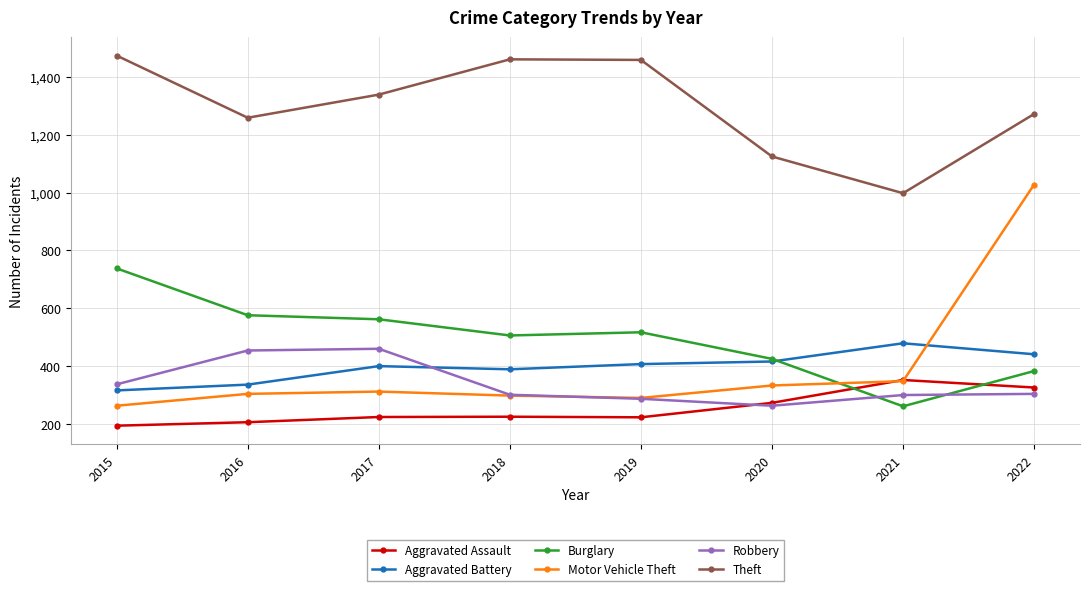

How many times do Motor Vehicle Theft and Robbery cross each other?

1